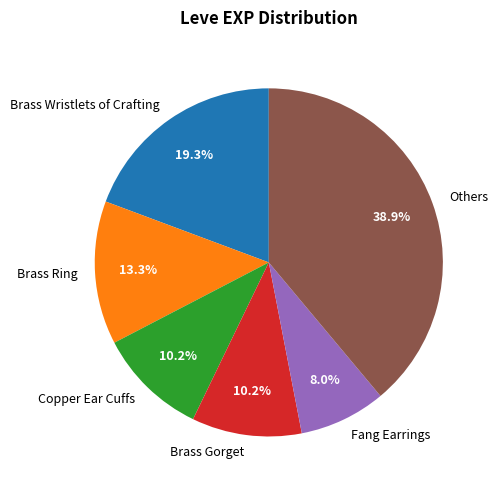

Count the number of slices in the pie.

6